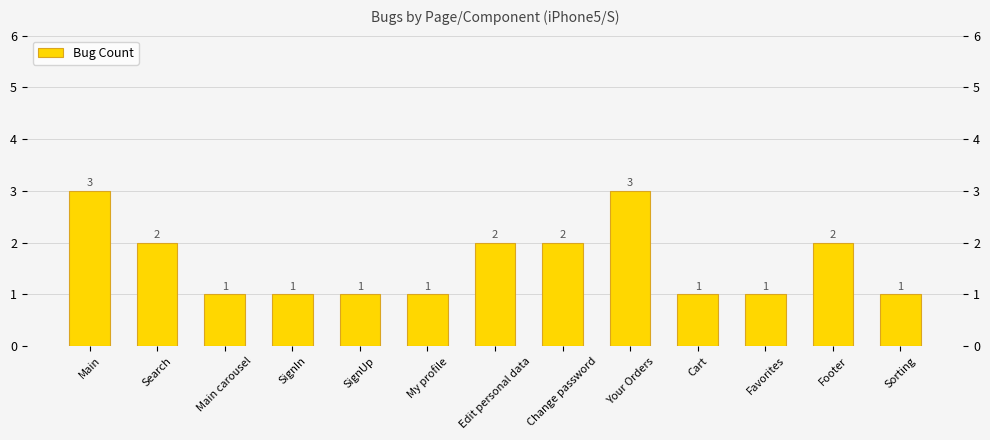

Rank the categories by value from lowest to highest.

Main carousel, SignIn, SignUp, My profile, Cart, Favorites, Sorting, Search, Edit personal data, Change password, Footer, Main, Your Orders